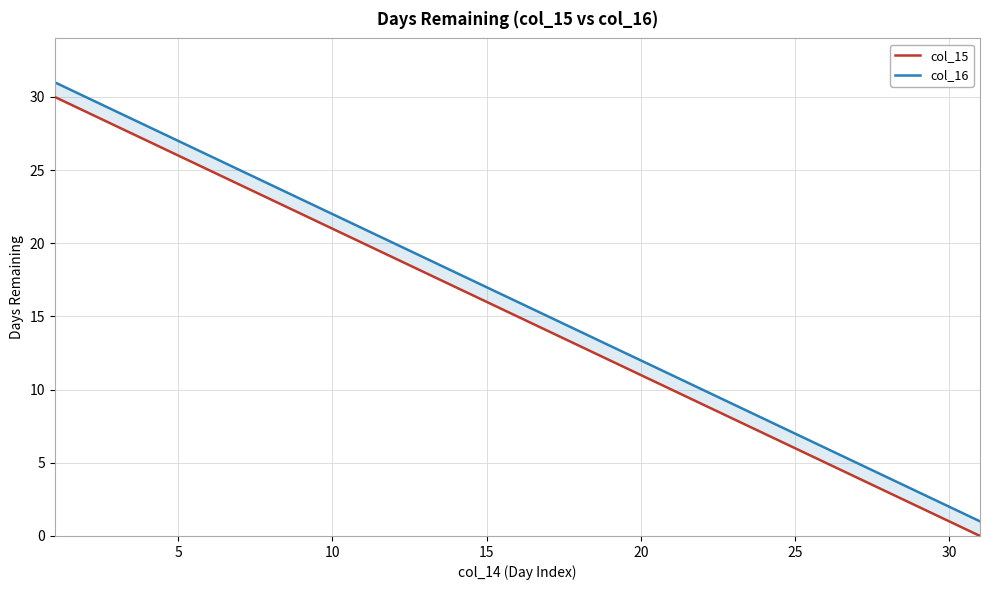

How many values in the col_15 series are below 15?

15